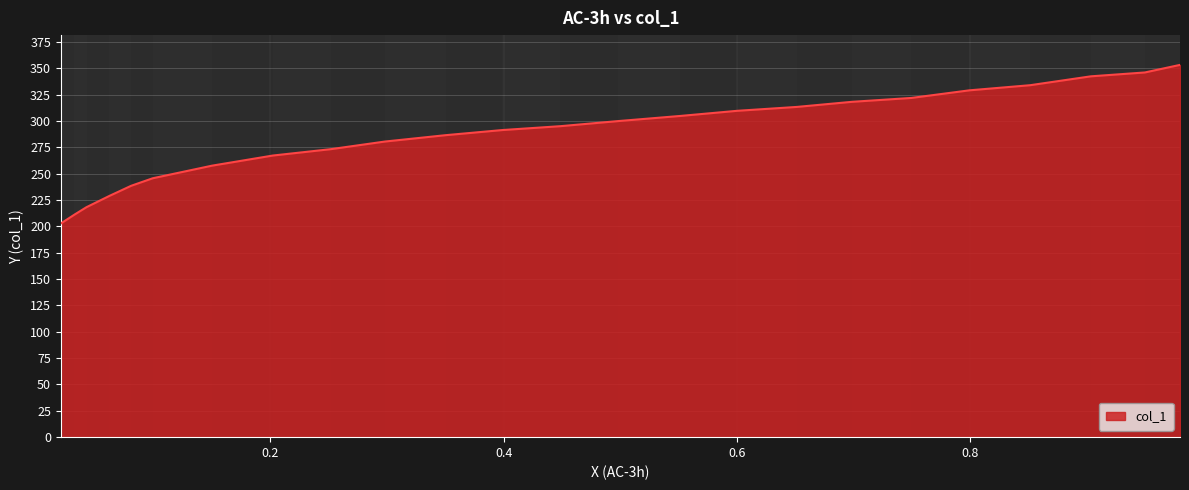

What is the difference between the maximum and minimum values?

150.4